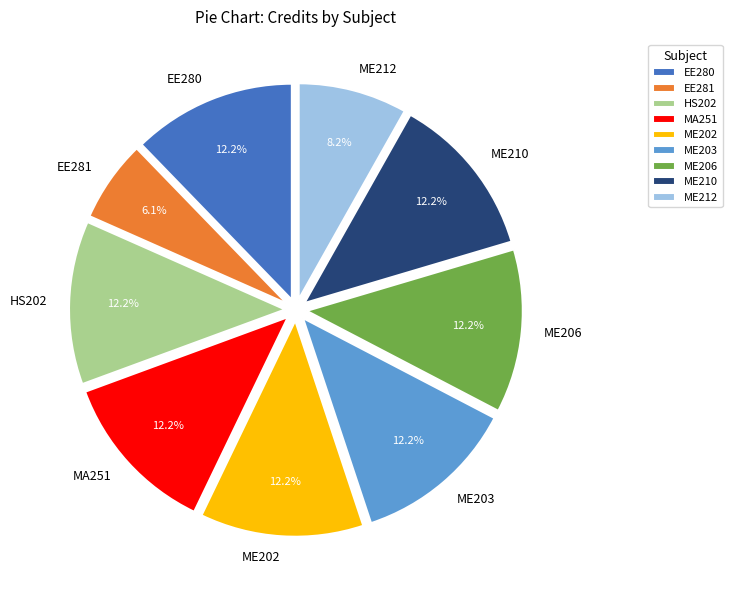

Does any single category account for the majority?

No